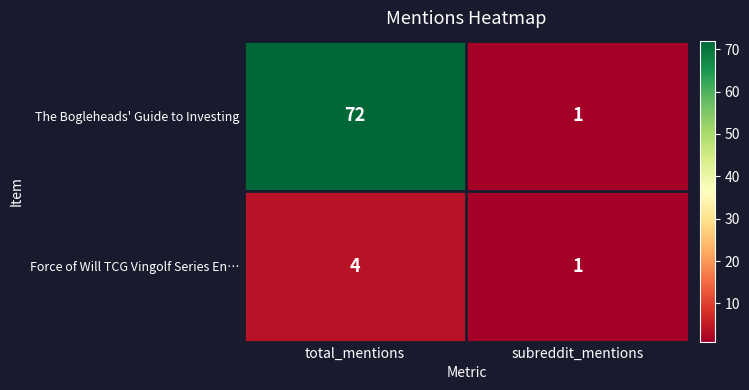

The value of The Bogleheads' Guide to Investing at subreddit_mentions is 2. True or false?

False